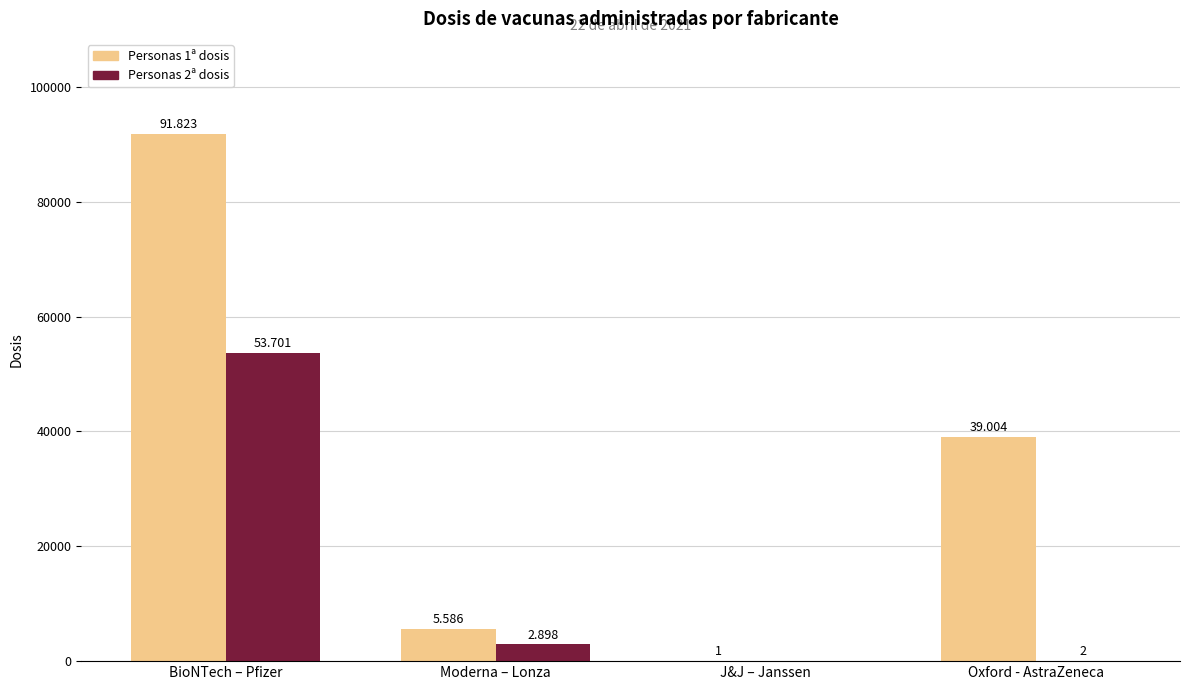

How many groups of bars are there?

4